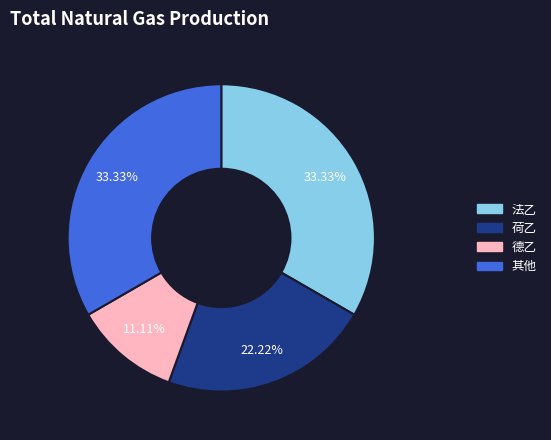

Is there any slice that represents more than half of the pie?

No